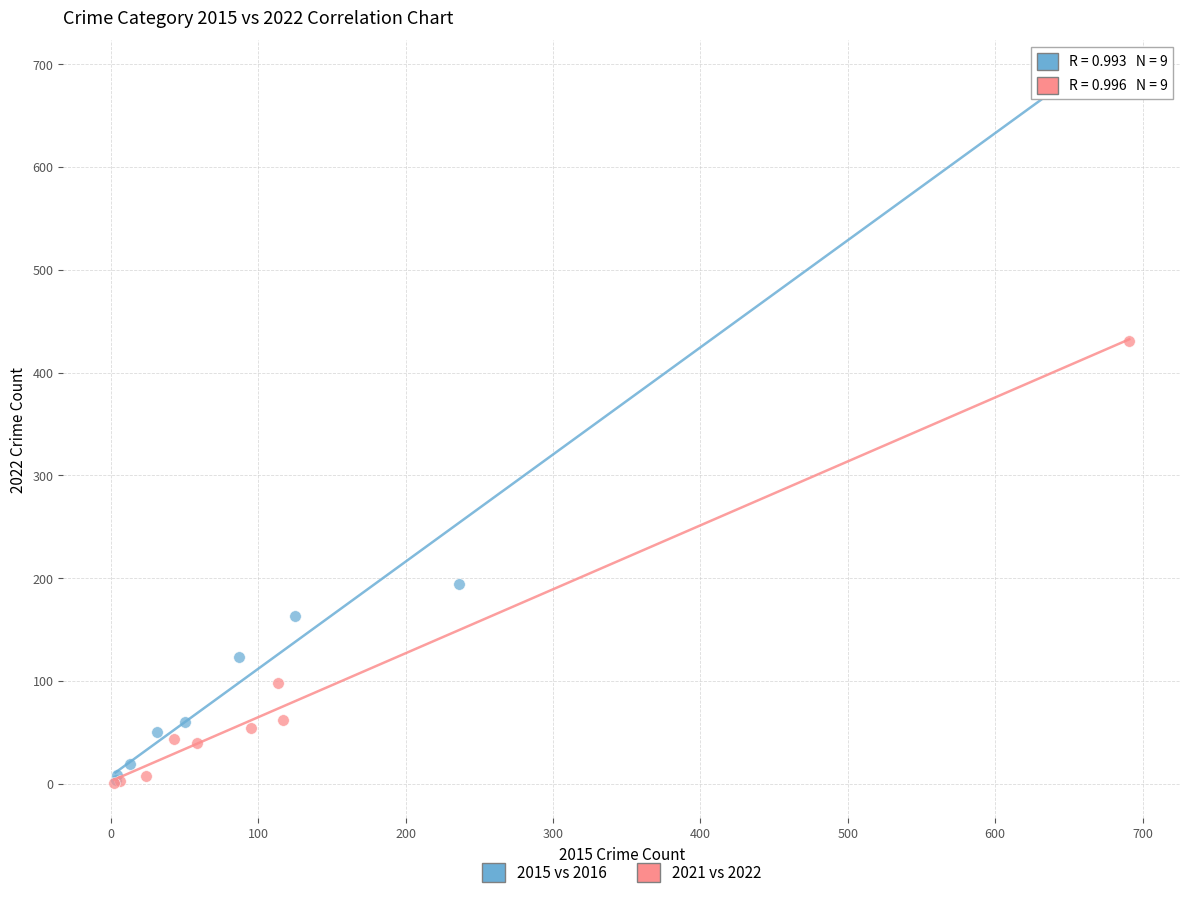

What are all the series names shown in the legend?

2015 vs 2016, 2021 vs 2022